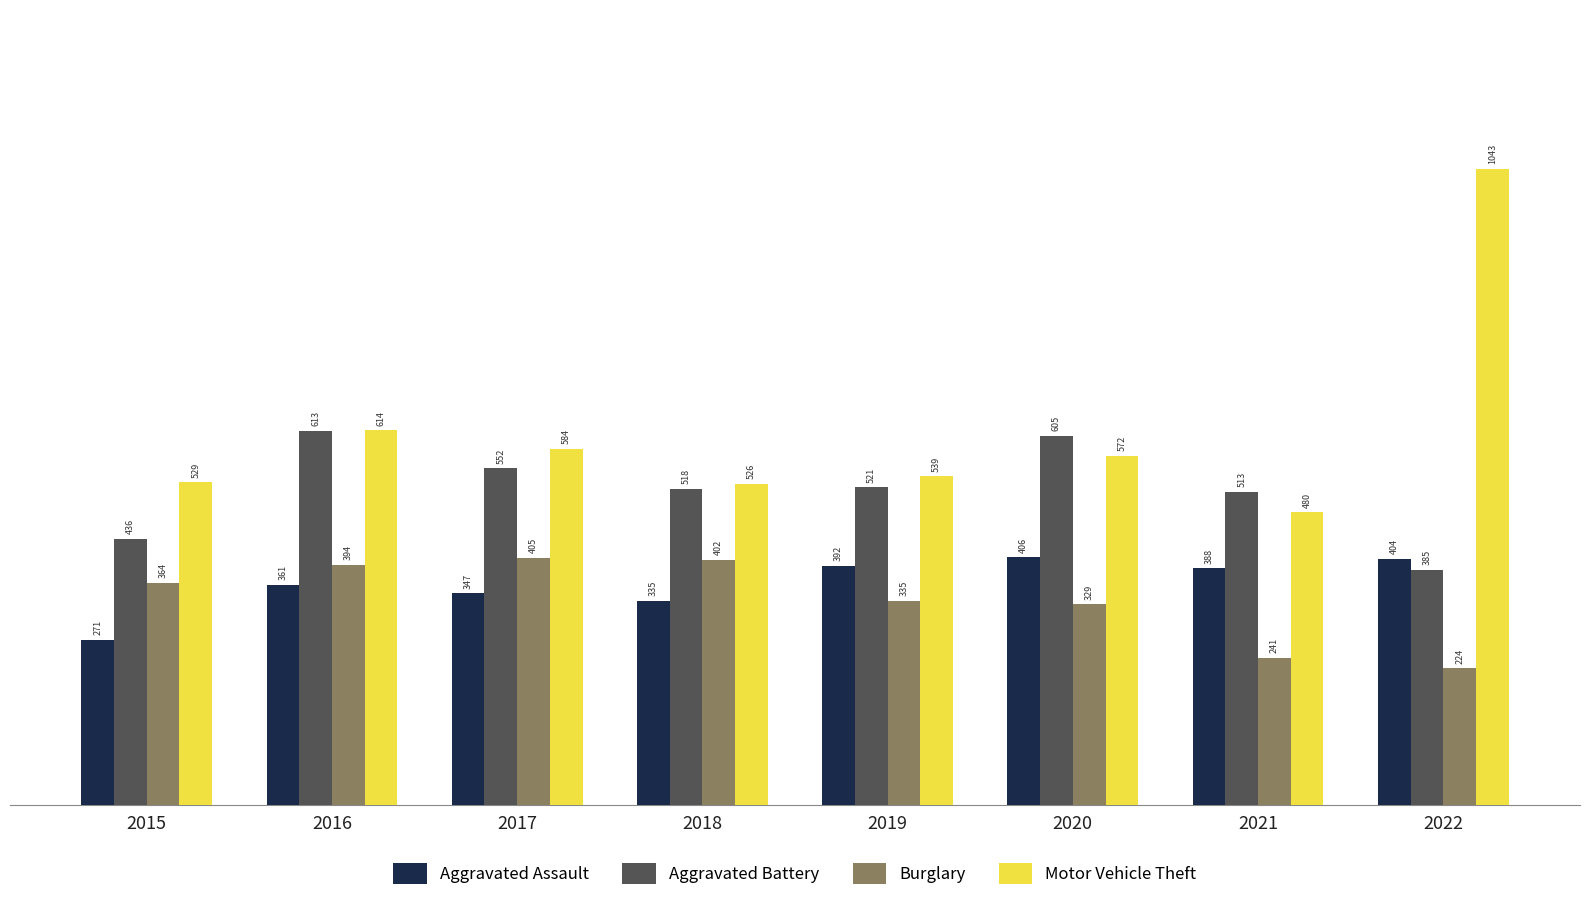

How many data points does each series have?

8